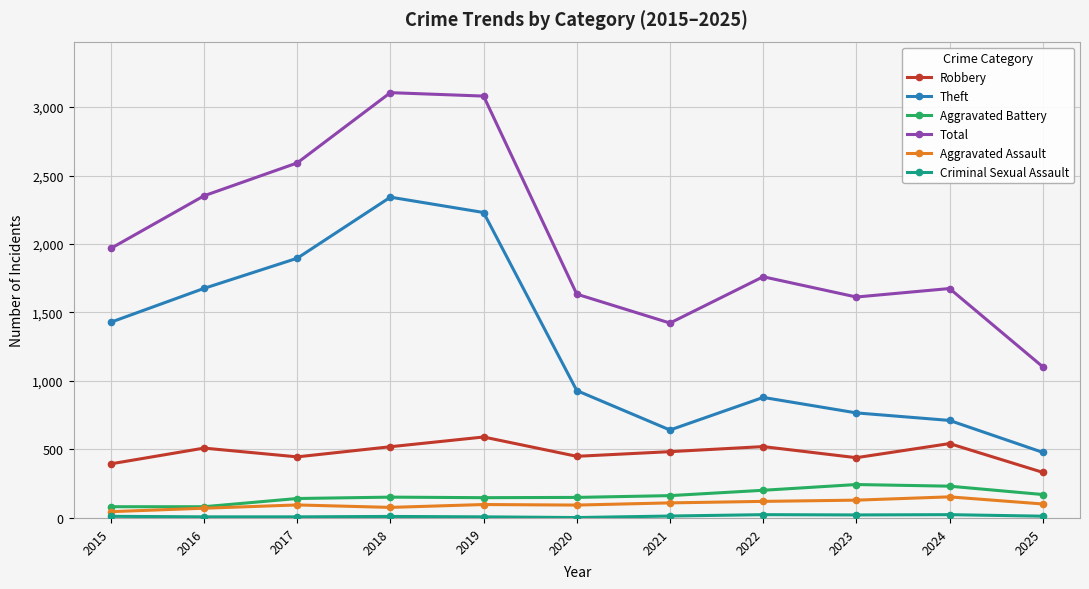

Which series changed the most between 2017 and 2025?

Total